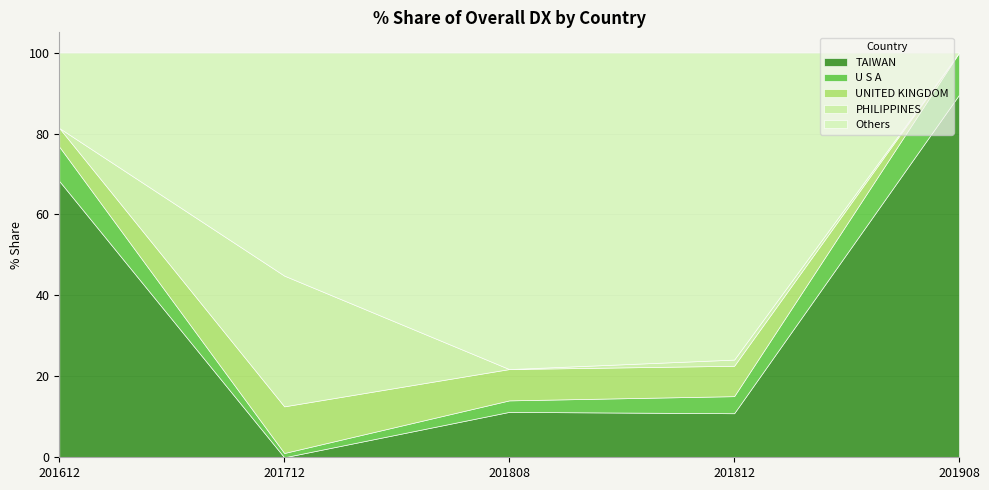

What is the difference between the U S A values at 201908 and 201808?

7.6